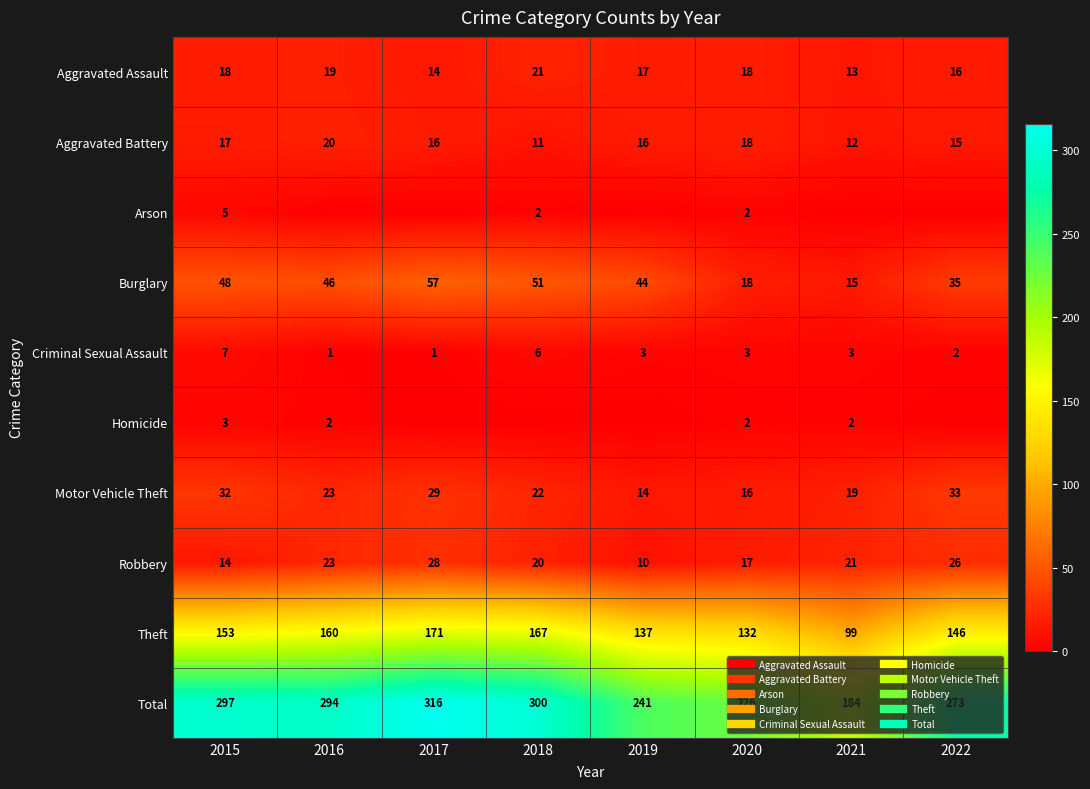

What is the approximate value of Arson at 2018?

2